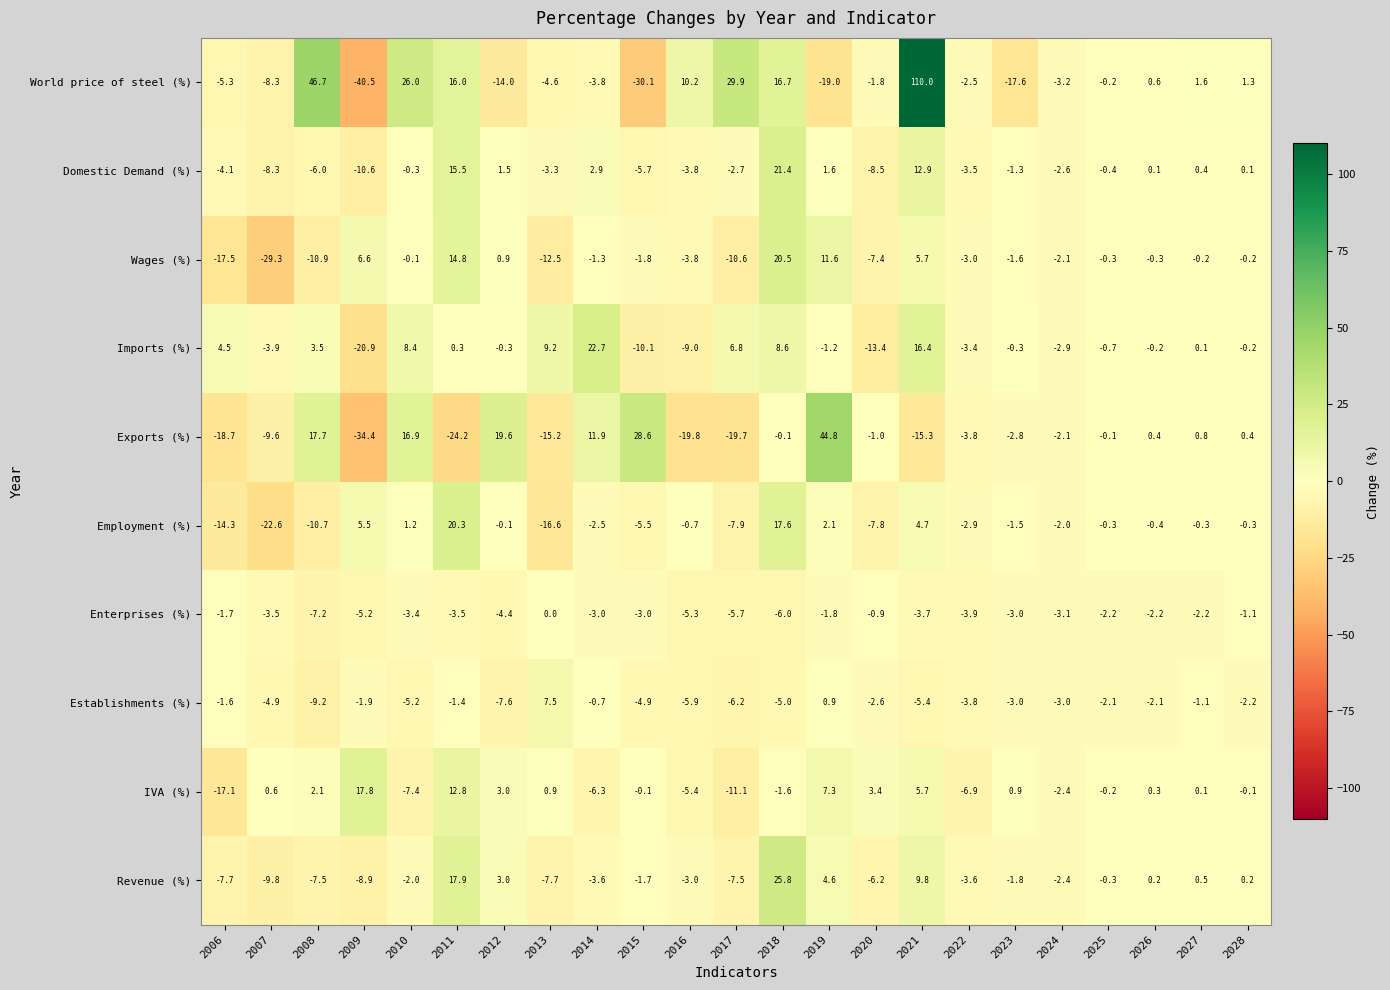

How many values in the Revenue (%) series exceed -2?

11